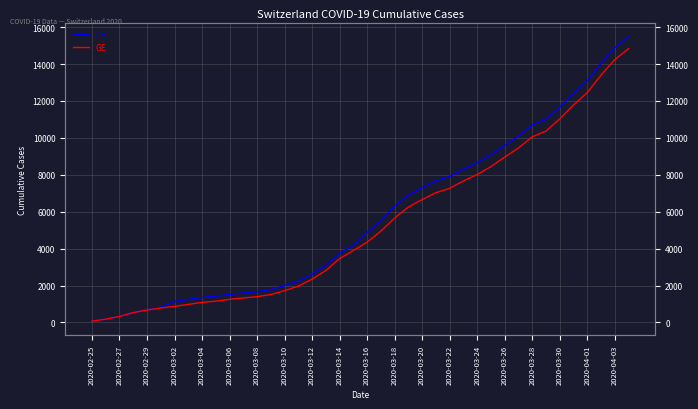

List the series in order of their overall mean, lowest first.

GE, CH